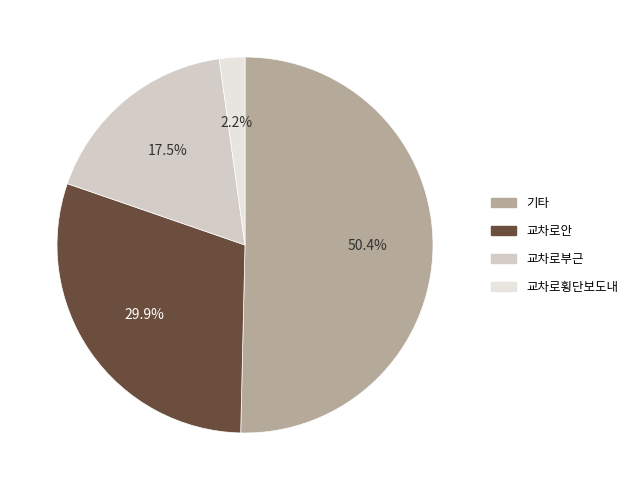

Does 교차로횡단보도내 represent more than half of the total?

No